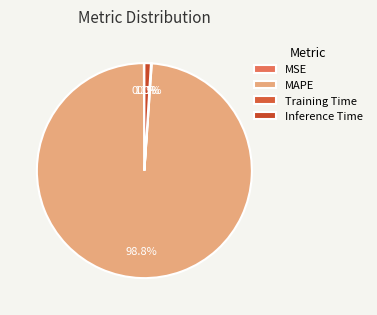

How many slices are in this pie chart?

4